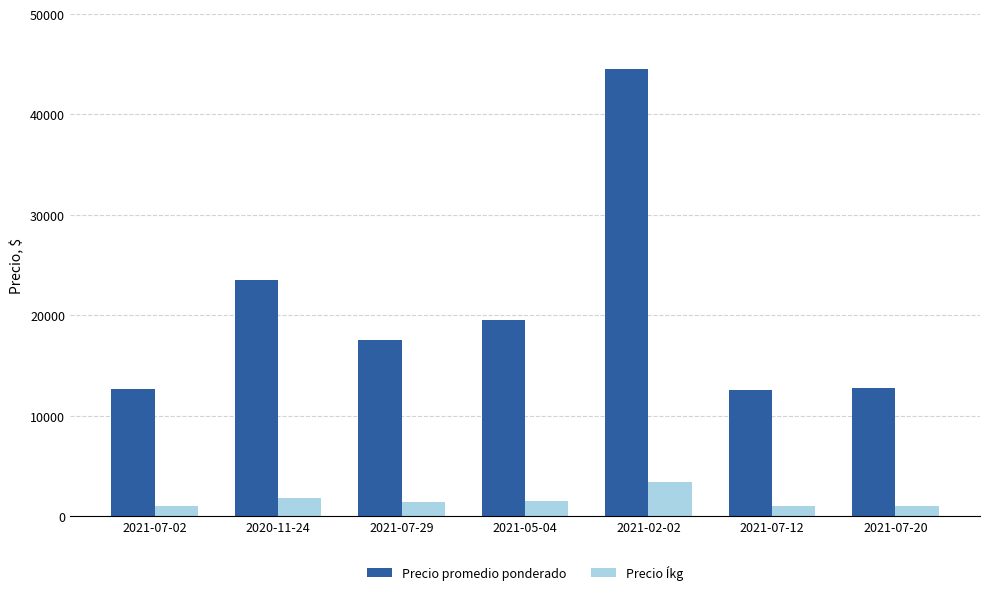

How many data points does each series have?

7